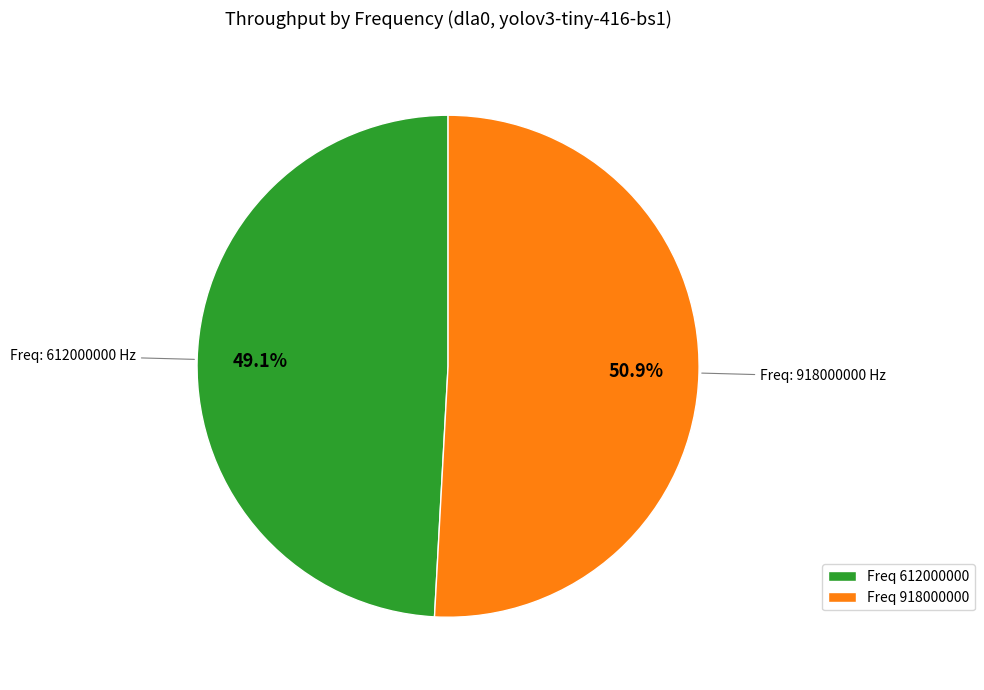

Which slice is the largest?

Freq 918000000